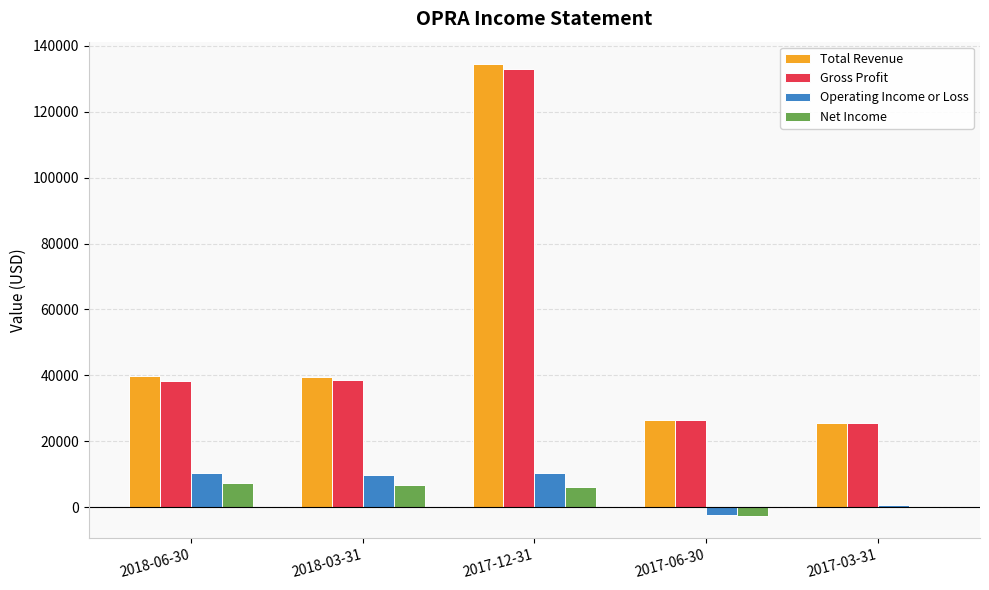

True or false: Operating Income or Loss has a value of 10300 at 2017-12-31.

True